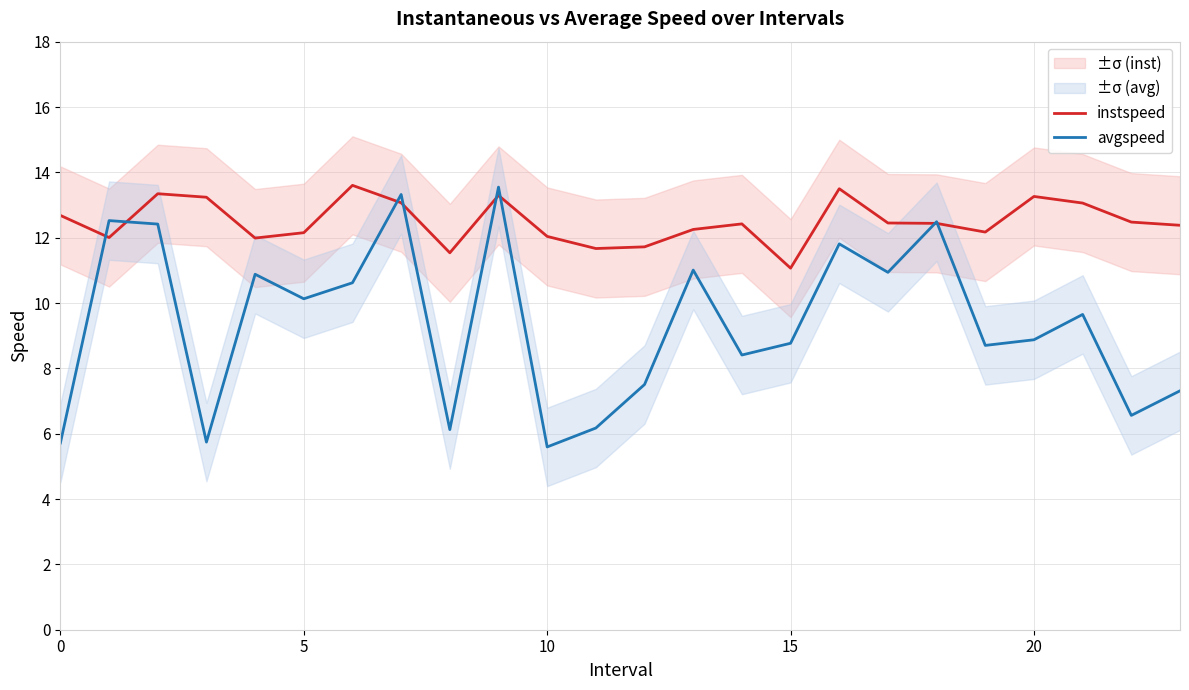

What is the label of the 23rd point from the left?

22